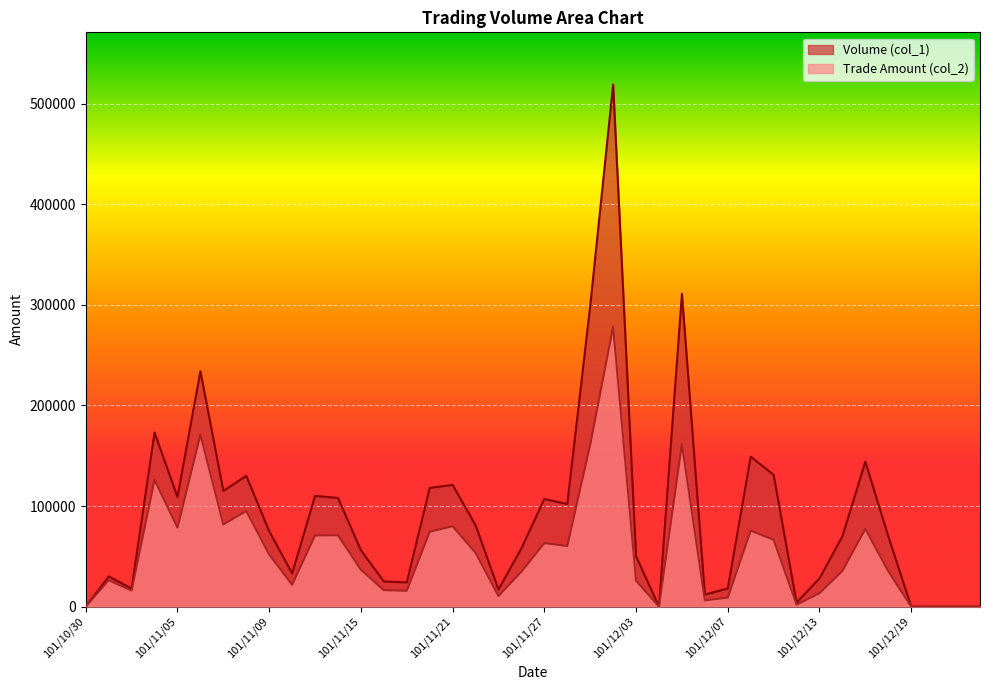

What is the difference between the maximum and minimum values in the Trade Amount (col_2) series?

278240